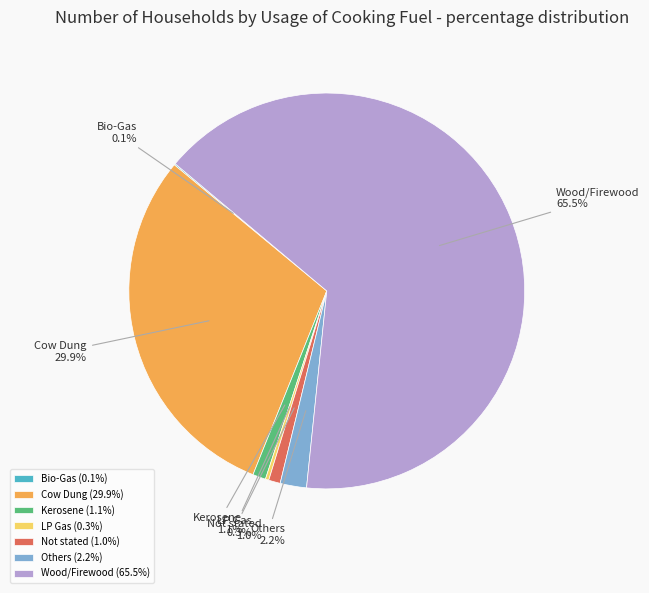

Do LP Gas and Kerosene together represent more than half of the pie?

No